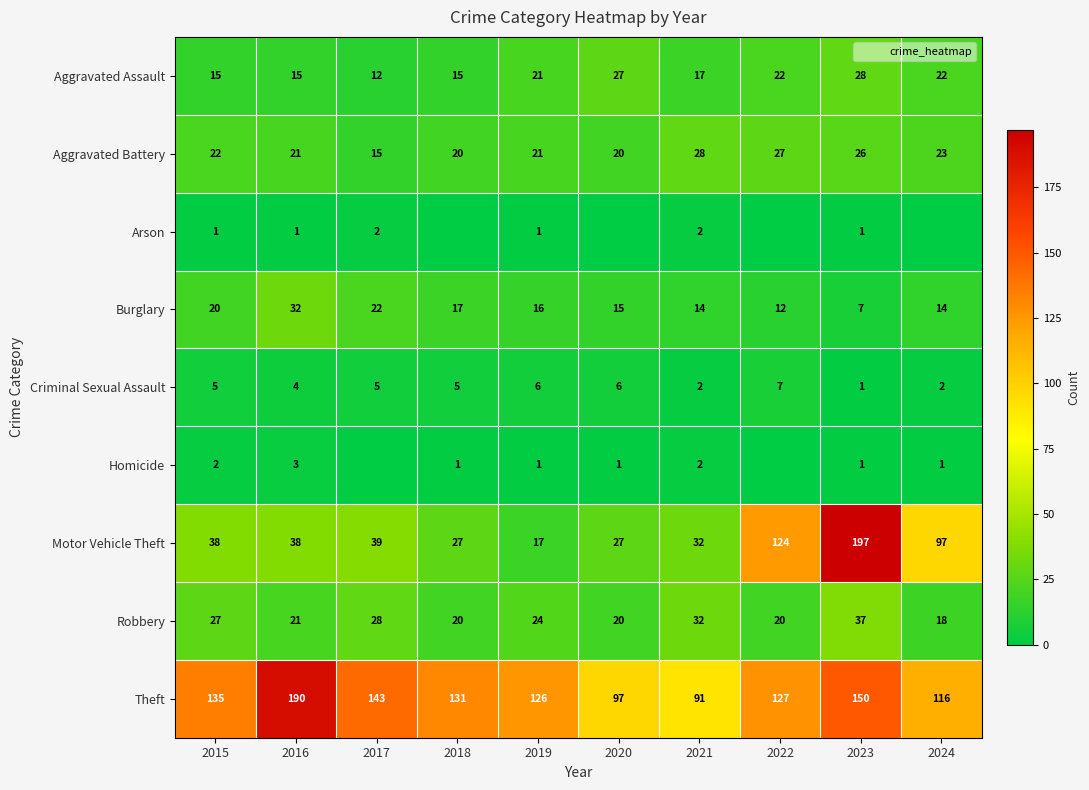

What is the difference between the maximum and second lowest values in the Arson series?

2